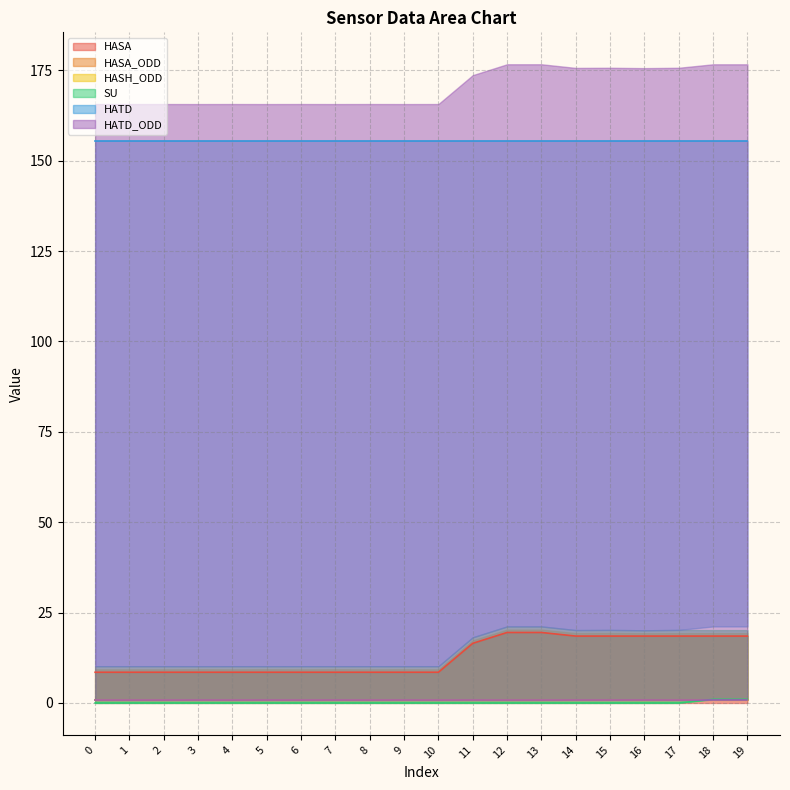

Where is the first local minimum for HASH_ODD?

3